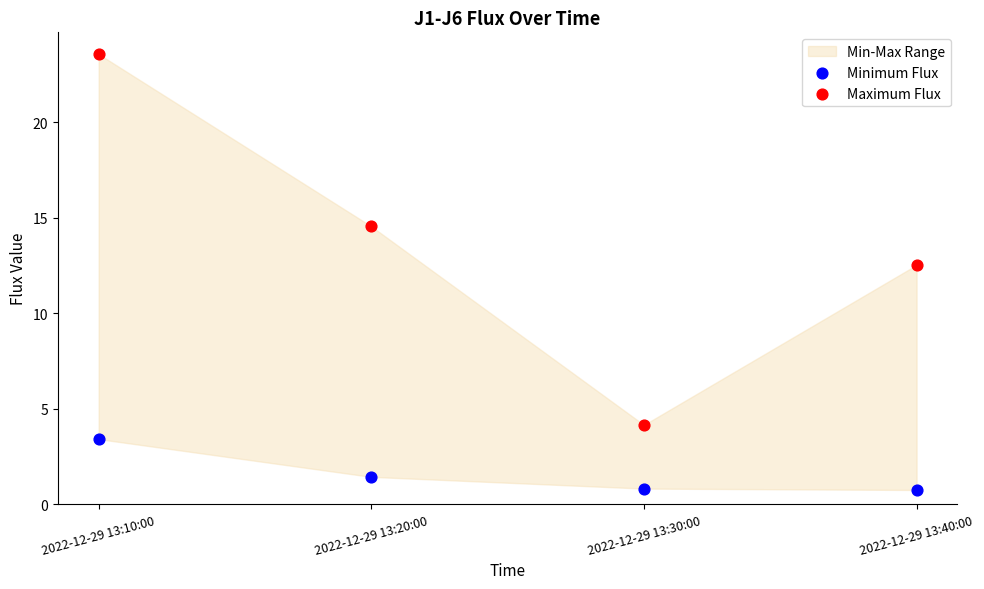

Which series reaches the maximum Y coordinate?

Maximum Flux